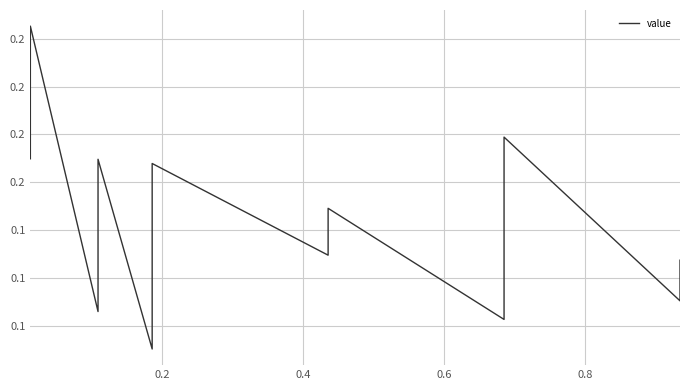

What is the minimum value shown in the chart?

0.1